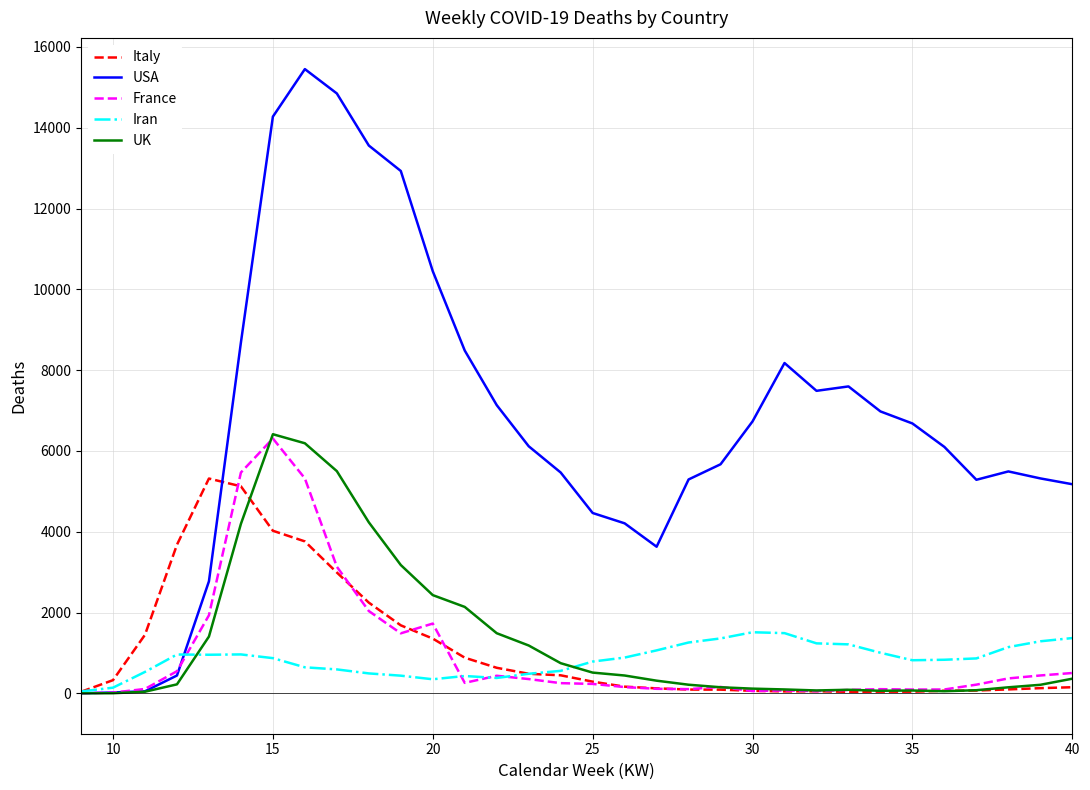

Which series has the largest total across all categories?

USA